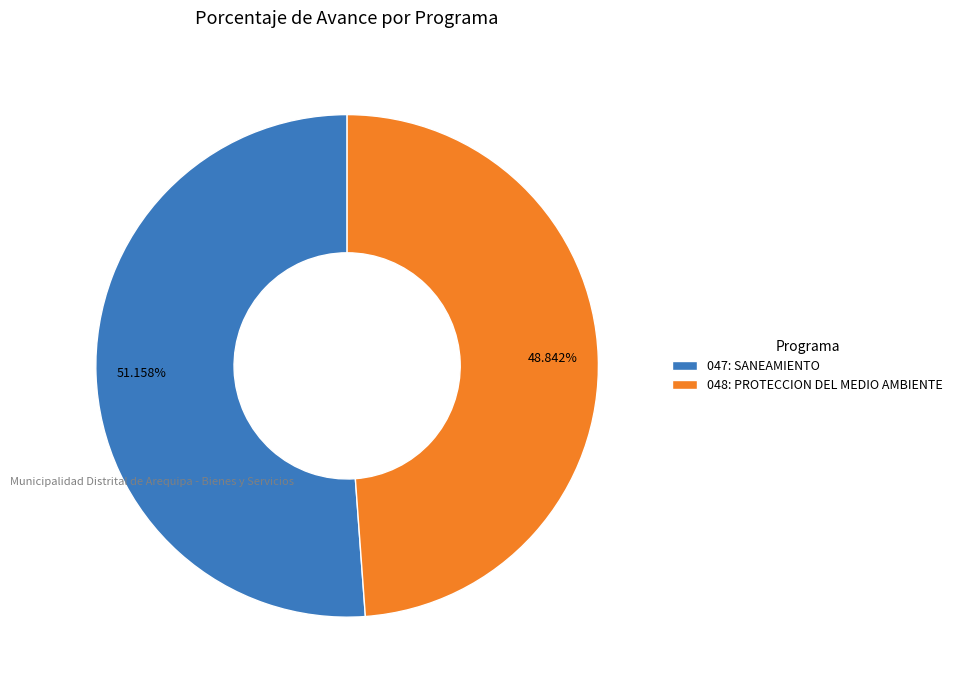

Is 047: SANEAMIENTO the majority of the pie?

Yes